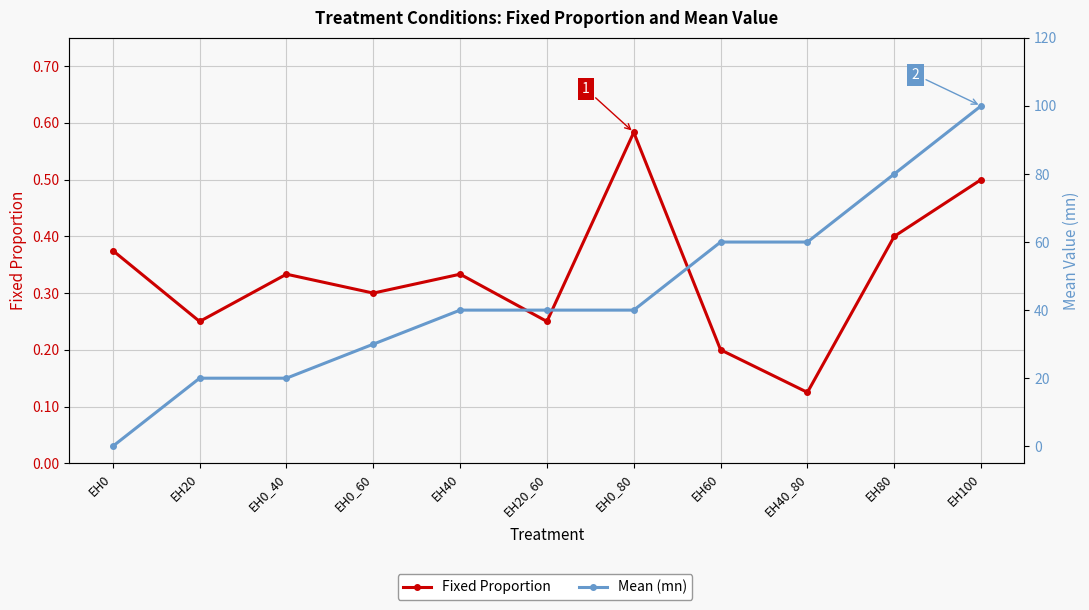

Where is Fixed Proportion nearest to the value 0?

EH40_80